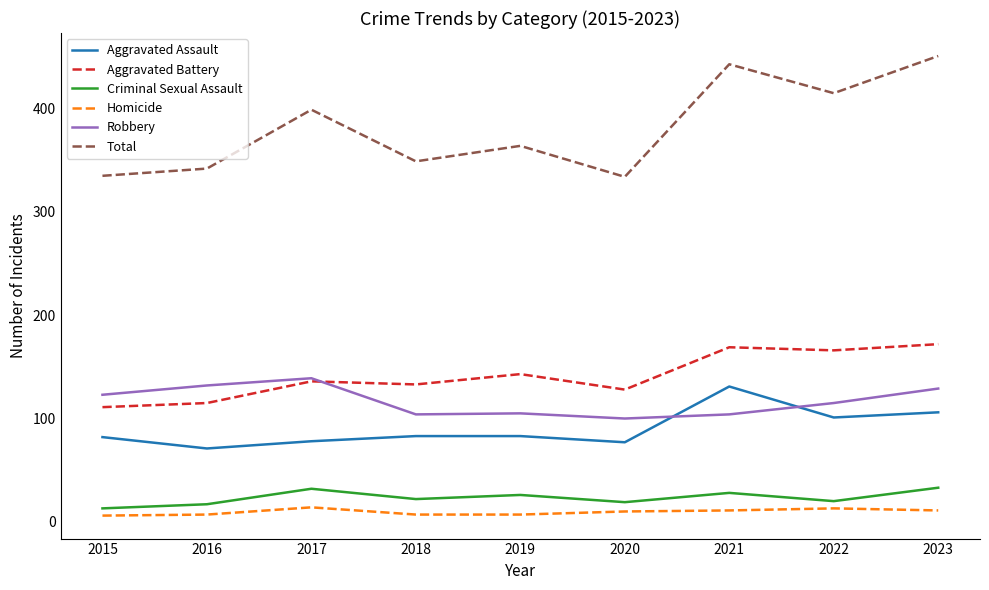

What is the maximum value for Total?

451